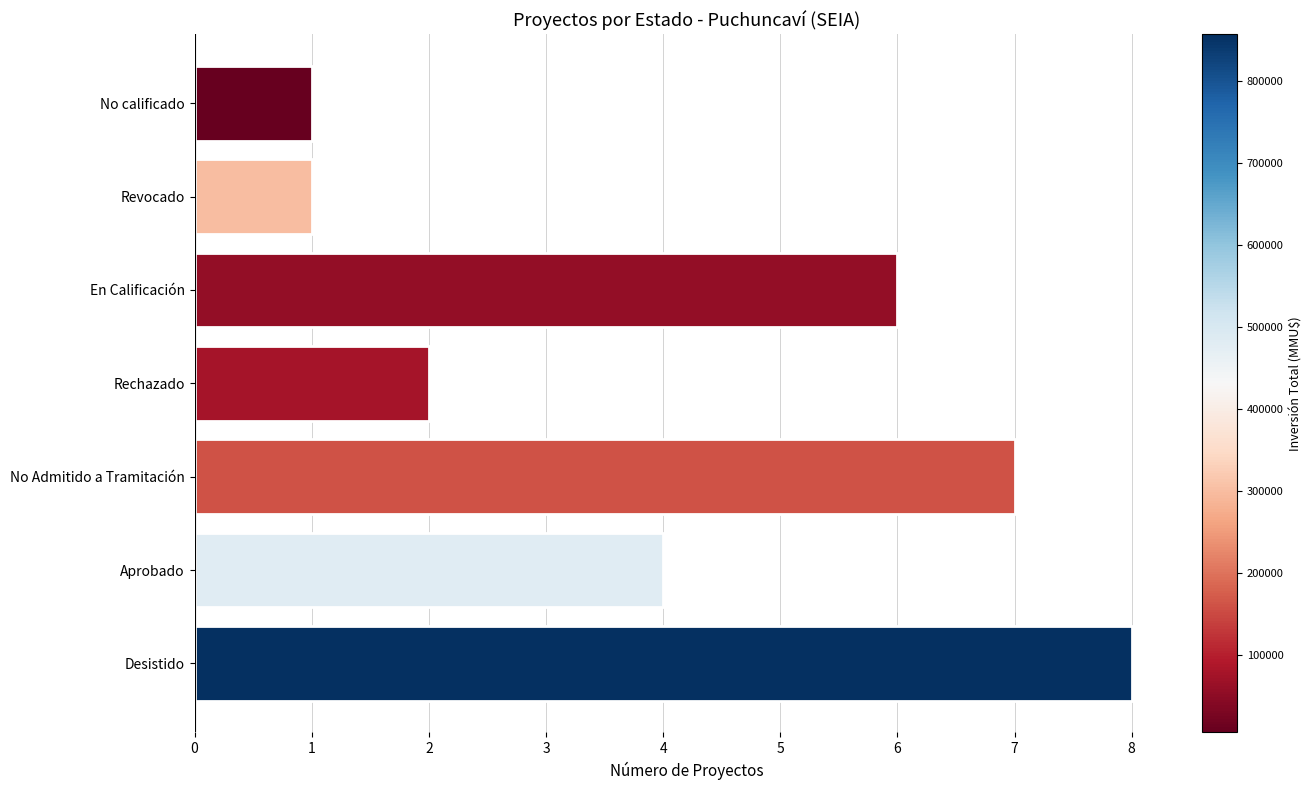

Count the values in the range 1 to 7.

6